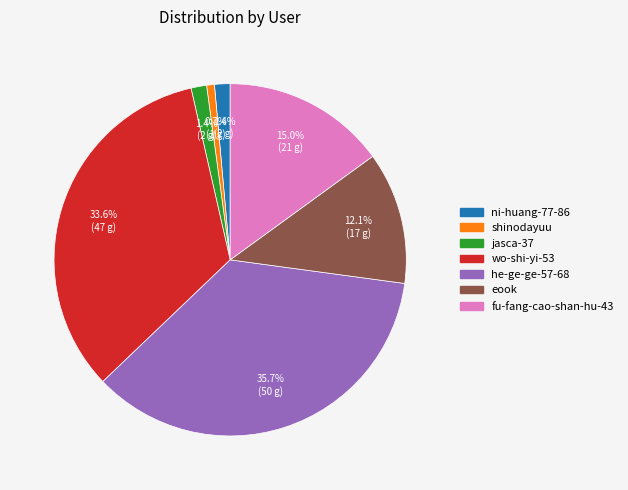

To the nearest percent, what percentage of the pie is jasca-37?

1%